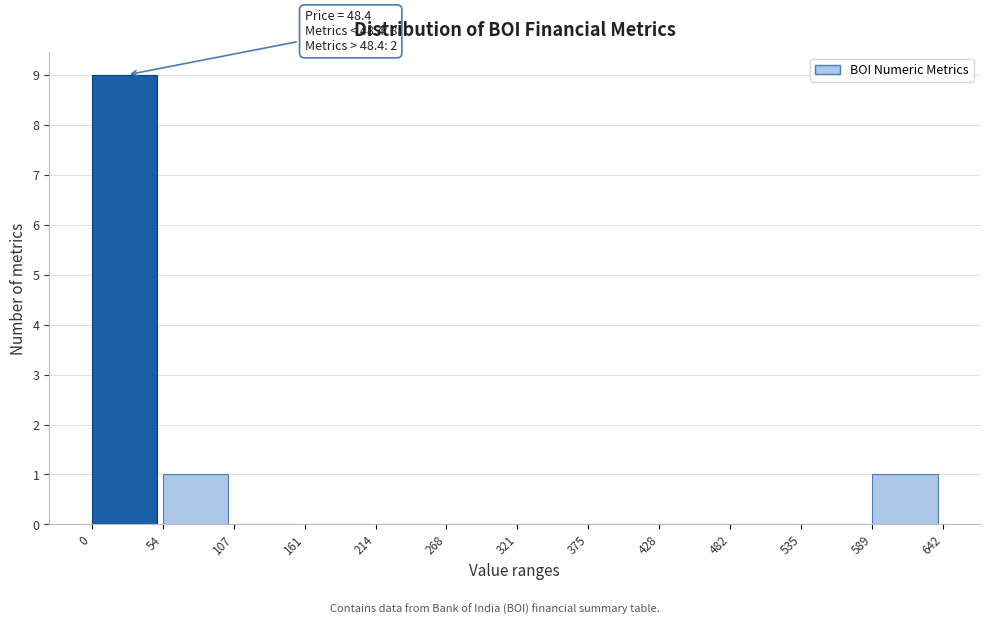

Over which range of the x-axis is the bar tallest?

0 to 54